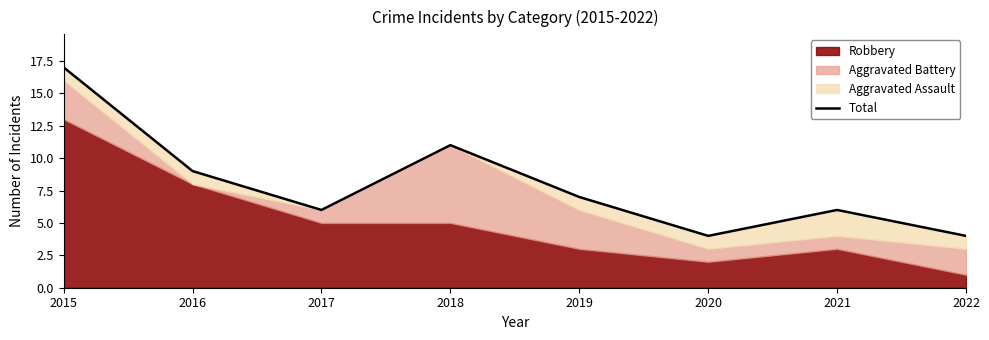

Which label corresponds to the largest value in the chart?

2015